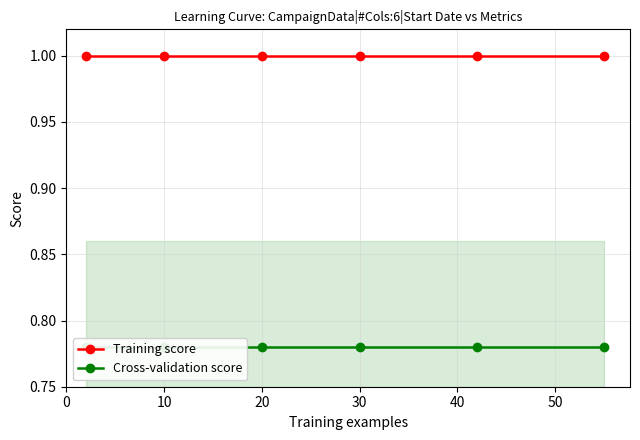

At 20, list the series in order from largest to smallest.

Training score, Cross-validation score